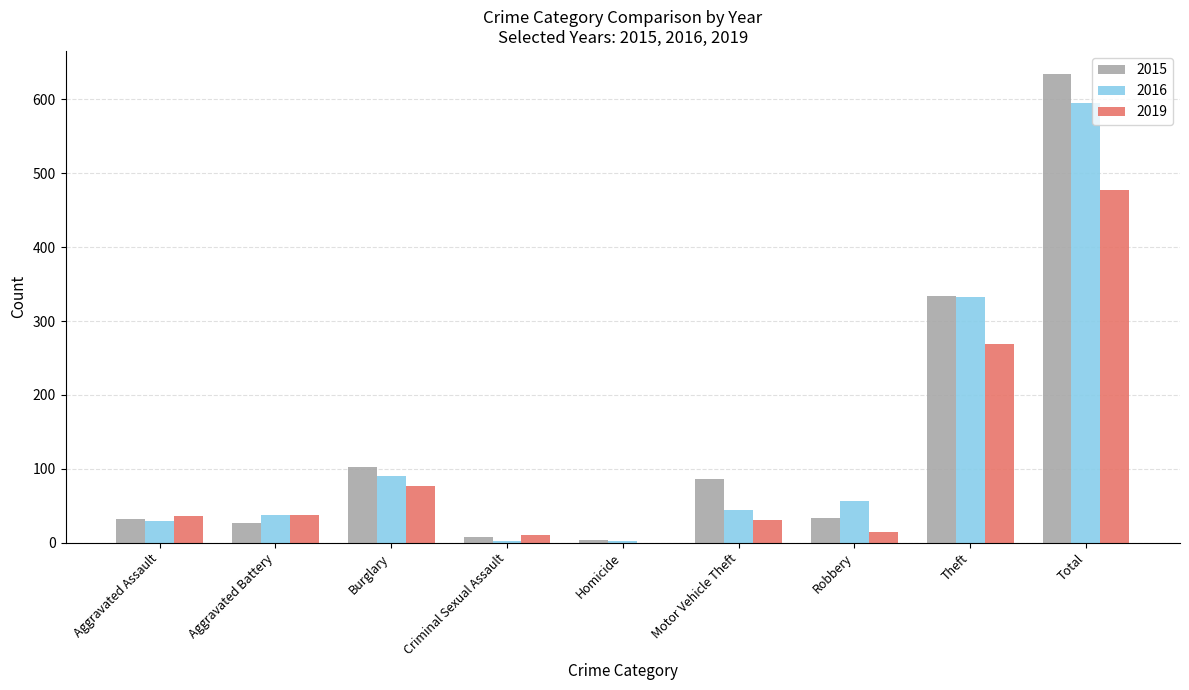

How many groups of bars are there?

9